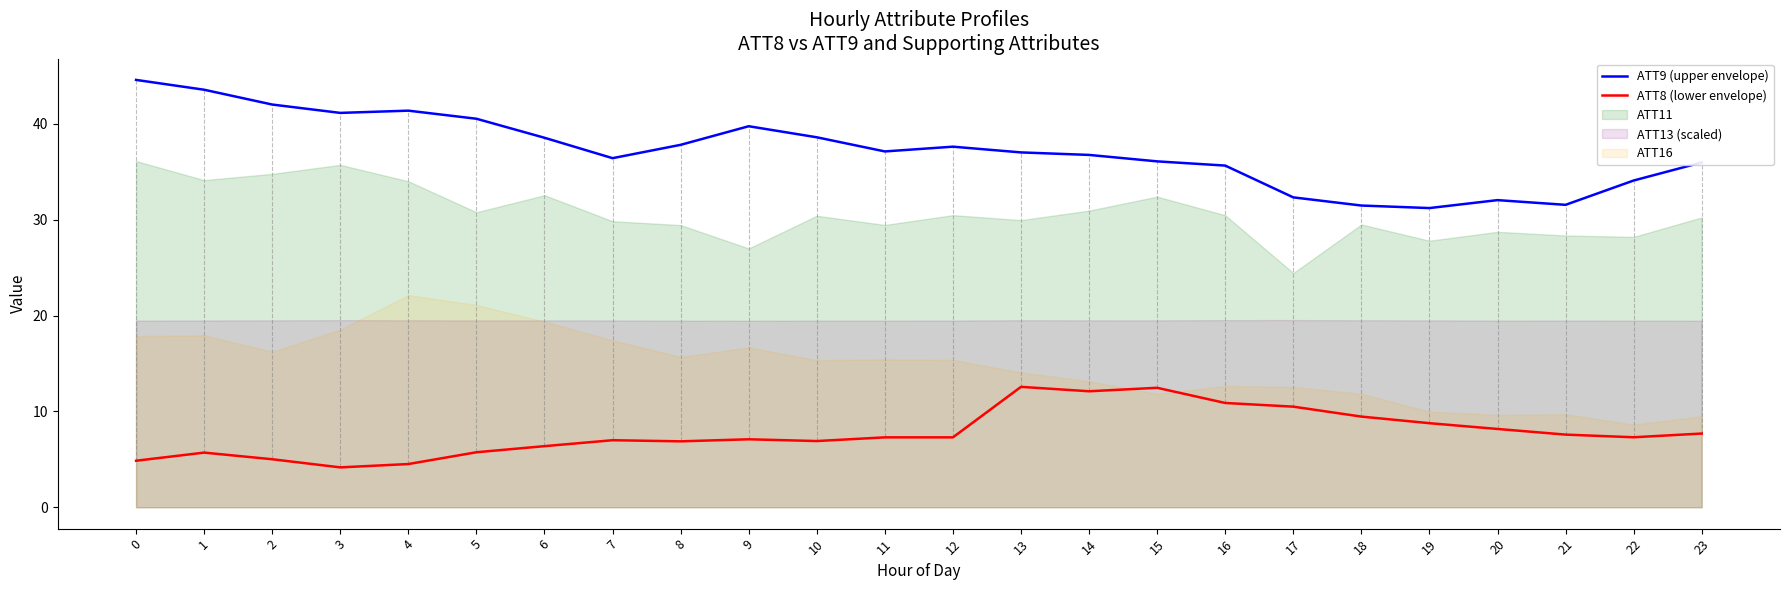

True or false: ATT8 (lower envelope) and ATT9 (upper envelope) intersect in this chart.

False